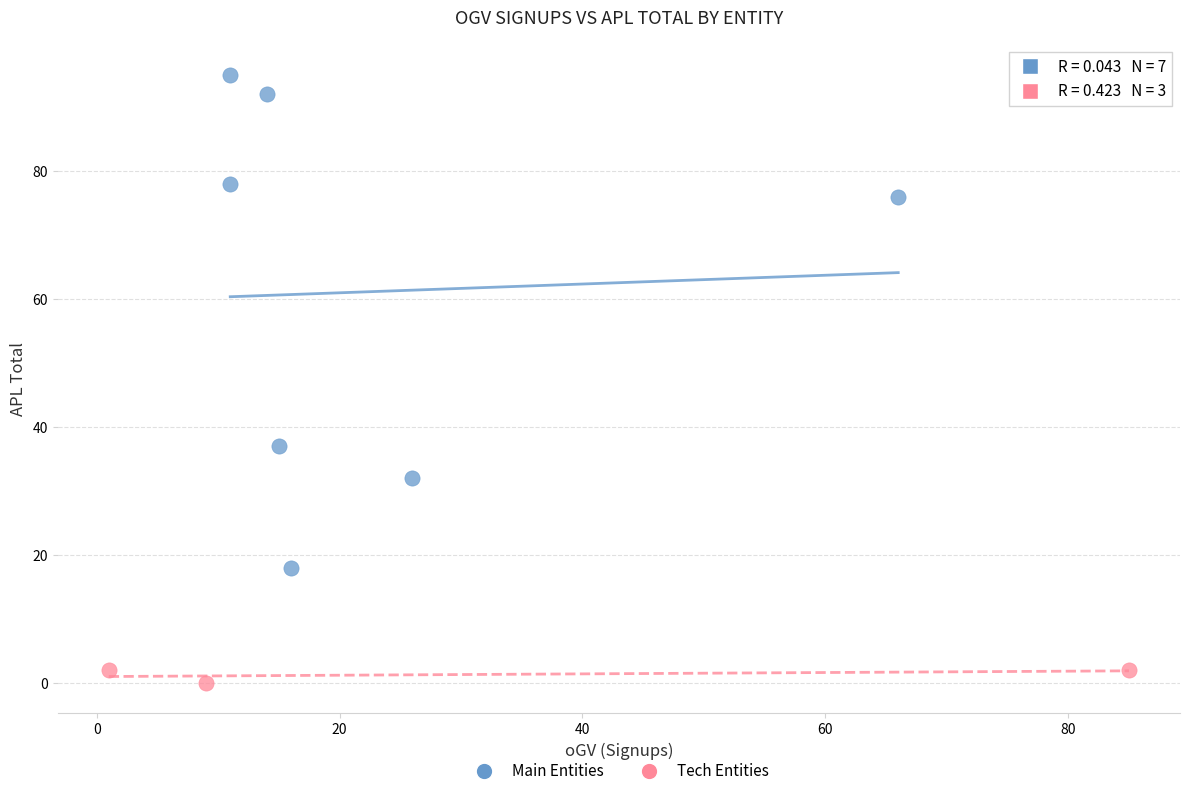

What are all the series names shown in the legend?

Main Entities, Tech Entities